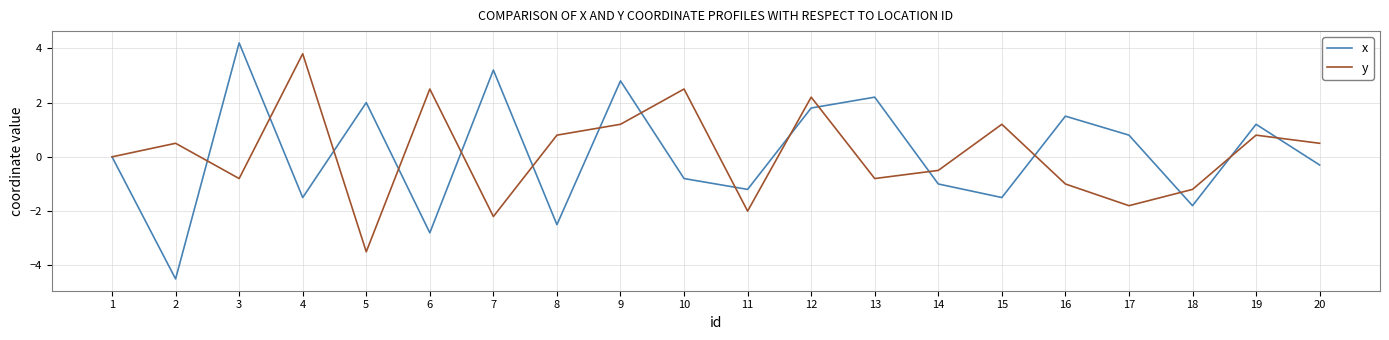

True or false: x has a value of -1.4 at 8.

False